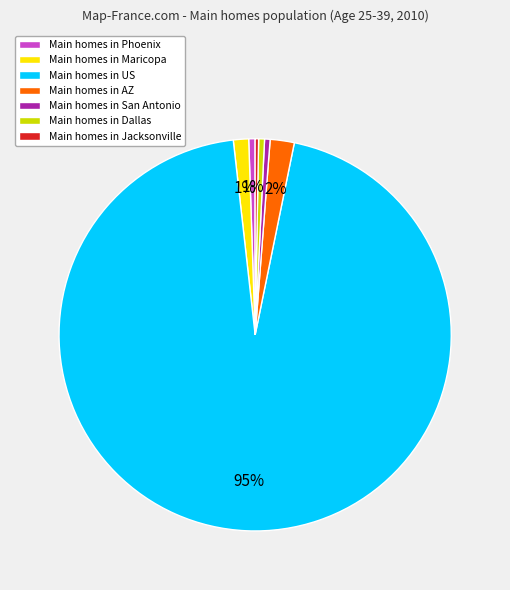

What is the largest slice in the pie chart?

Main homes in US